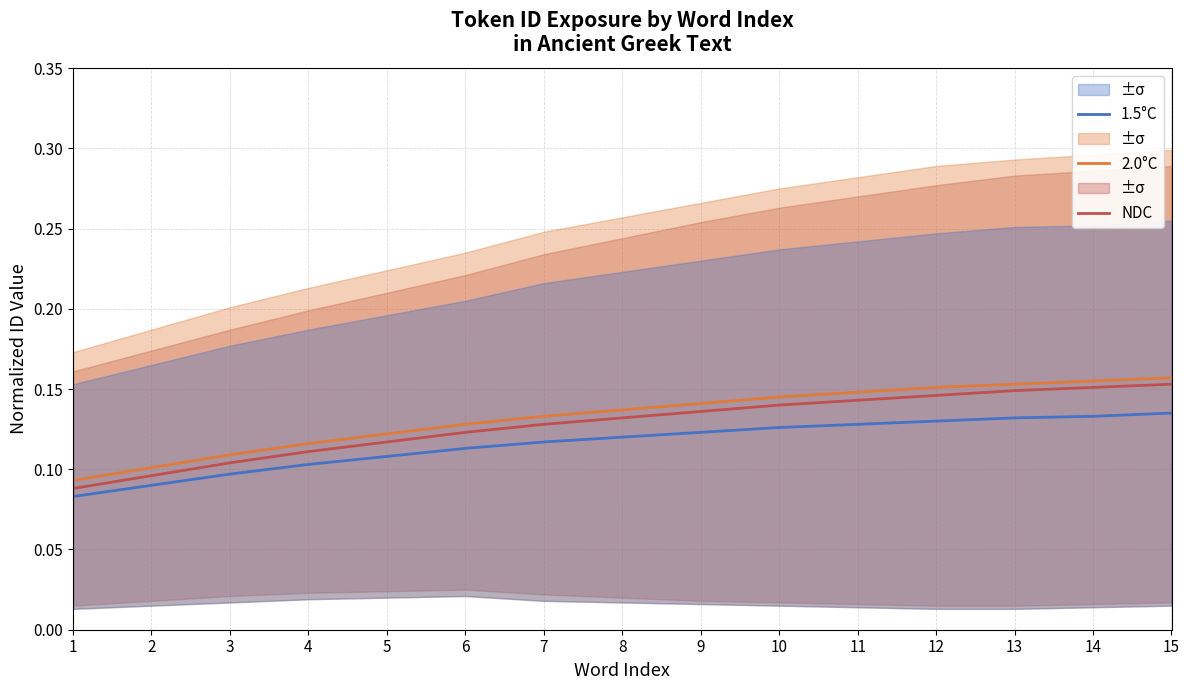

What are all the series names shown in the legend?

NDC, 2.0°C, 1.5°C